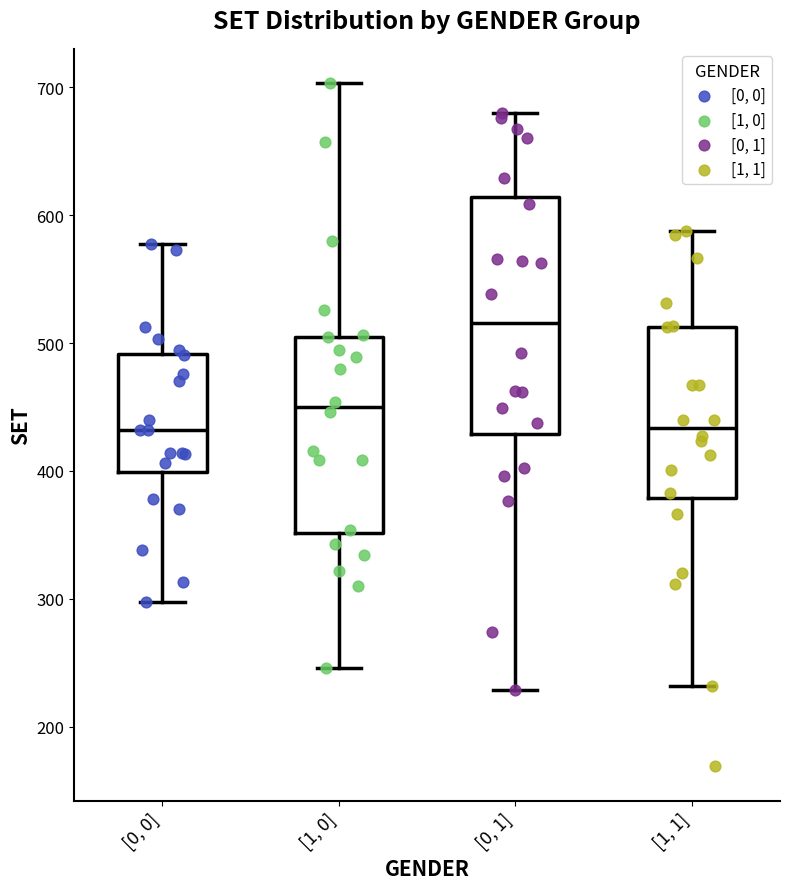

Which box has the highest median line?

[0, 1]